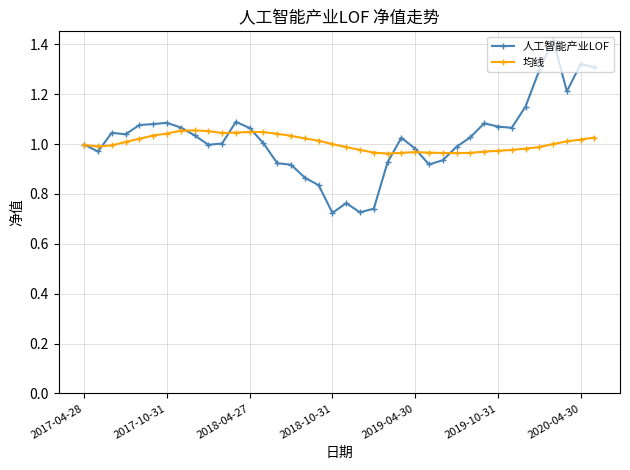

How many data points does each series have?

38